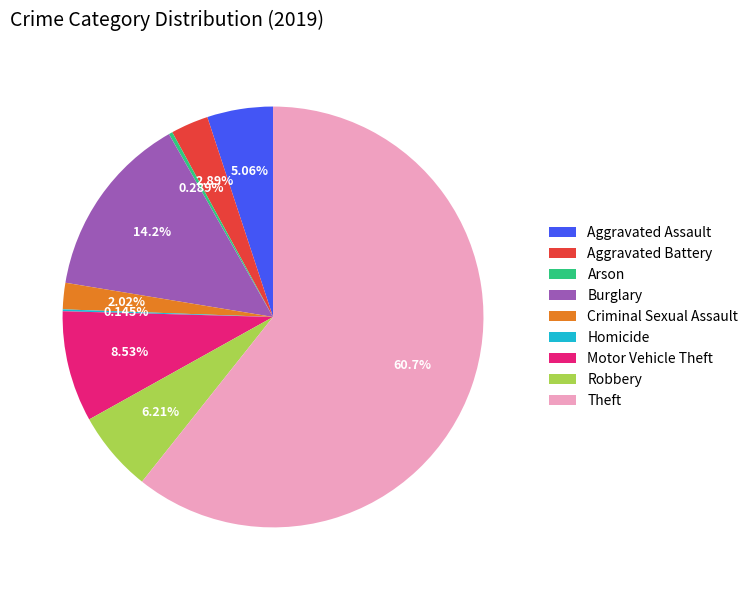

What is the largest slice in the pie chart?

Theft